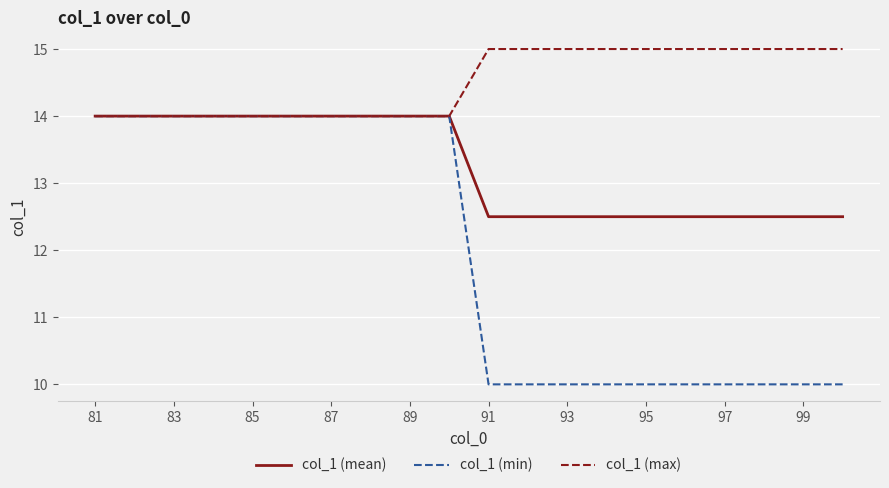

Which series has the widest spread of values?

col_1 (min)